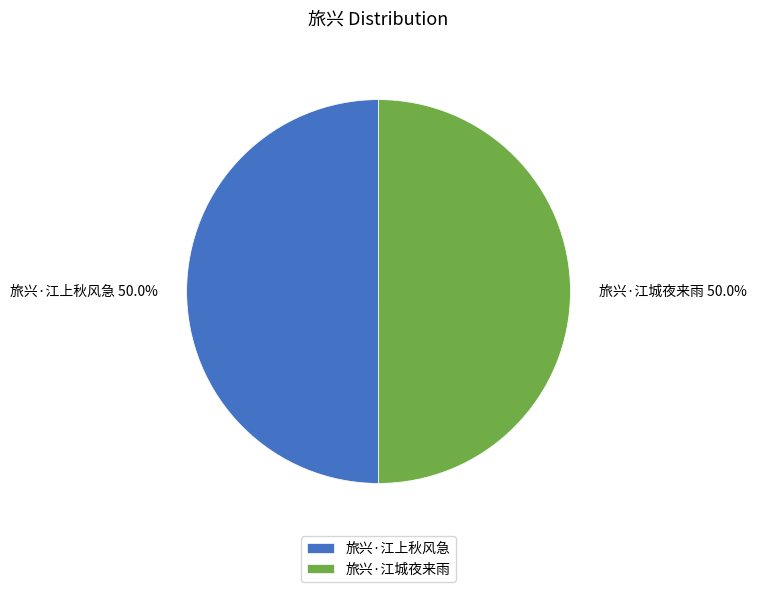

The 旅兴·江上秋风急 slice represents 50% of the pie. True or false?

True